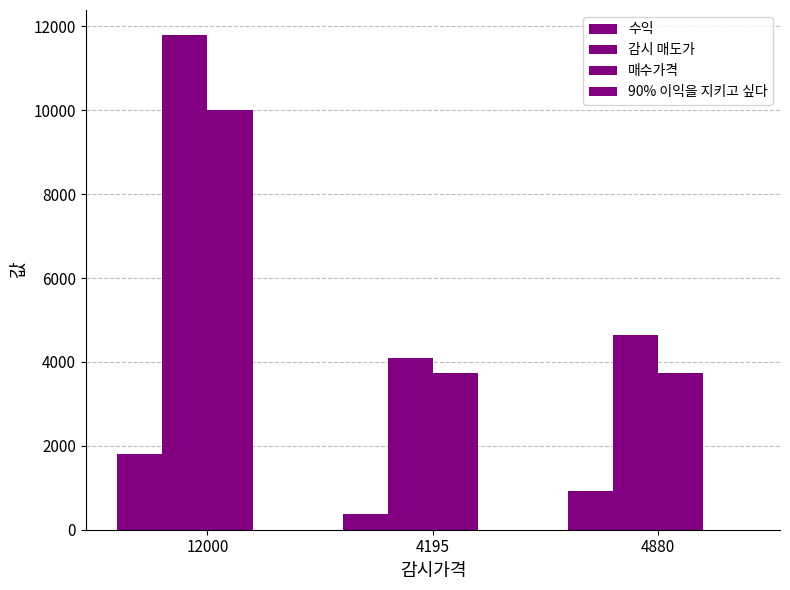

Reading right to left, what are all the values shown in this chart?

수익: 923.2	375.2	1800.0
감시 매도가: 4649.2	4101.2	11800.0
매수가격: 3726.0	3726.0	10000.0
90% 이익을 지키고 싶다: 0.8	0.8	0.9